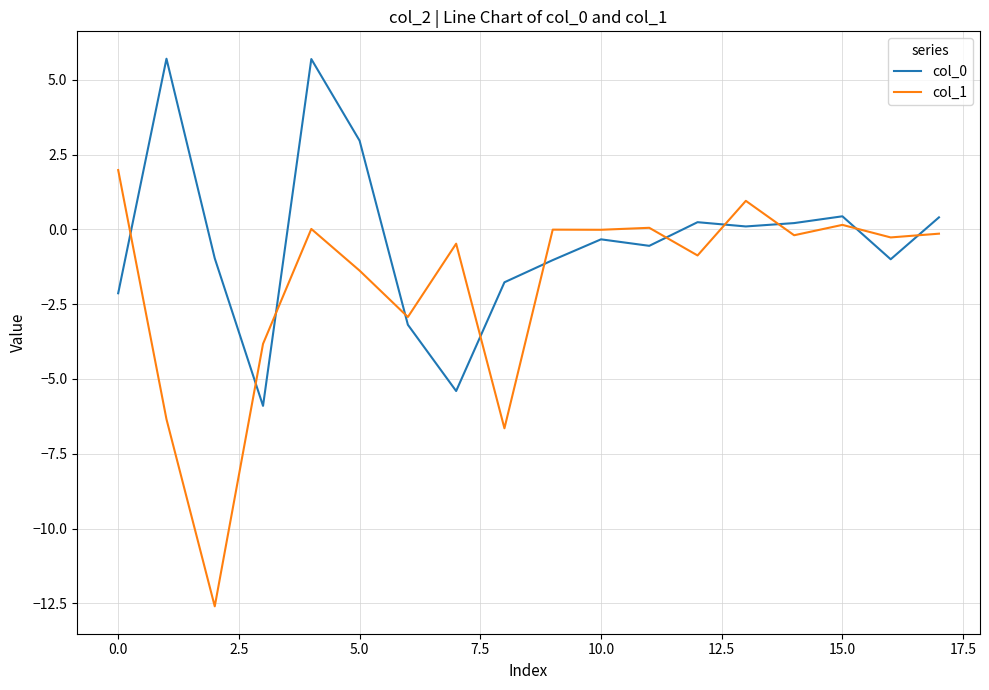

How many interior local peaks does the col_0 series have?

5